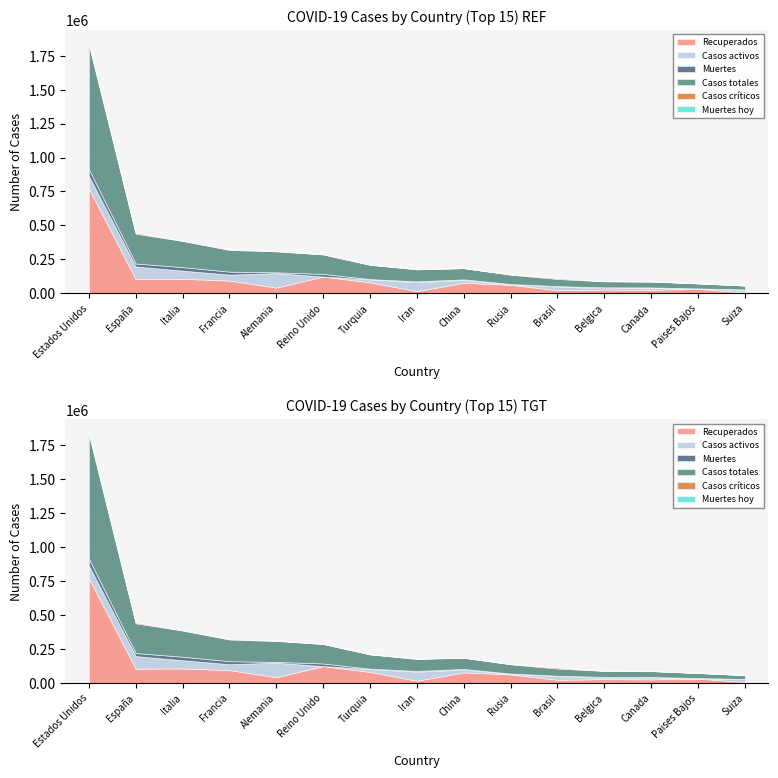

What is the difference between the maximum and minimum values in the Recuperados series?

765243